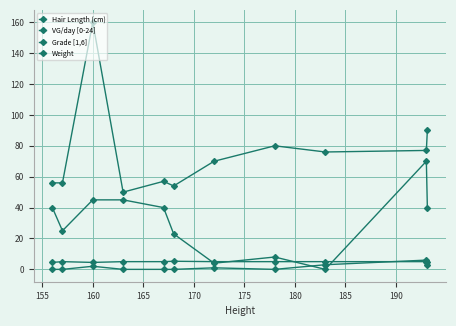

In VG/day [0-24], how many points are lower than both neighbors (excluding endpoints)?

1